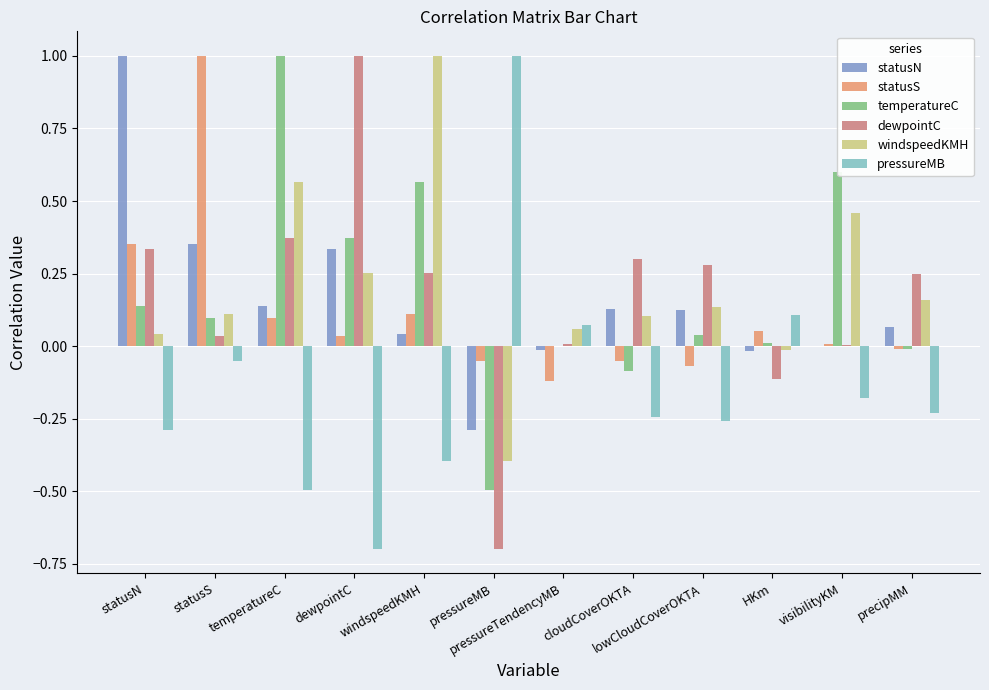

What is the greatest value displayed?

1.0